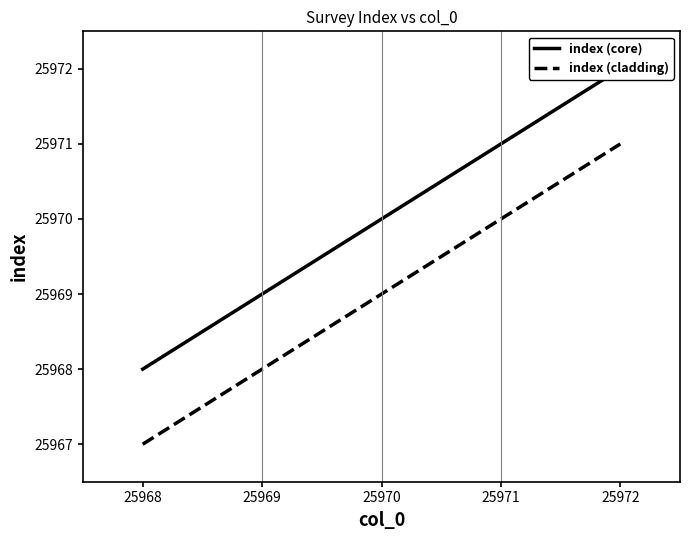

What is the difference between the second highest and minimum values in the index (core) series?

3